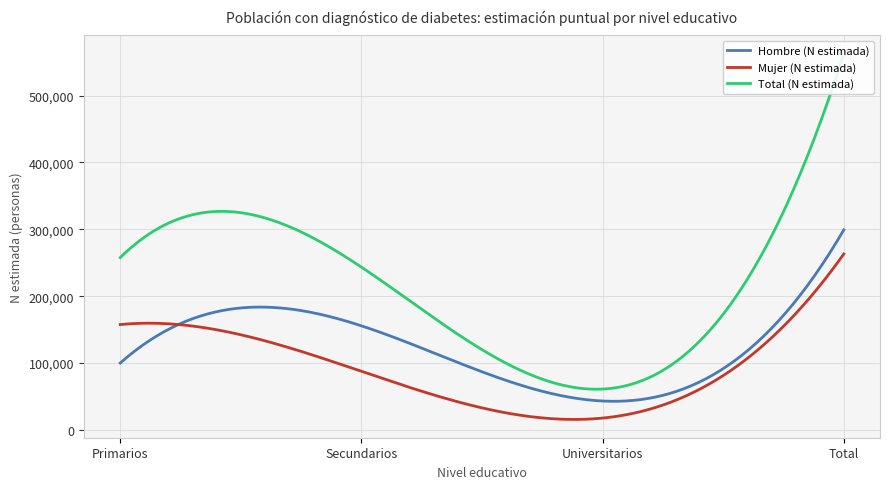

What is the maximum value shown in the chart?

562478